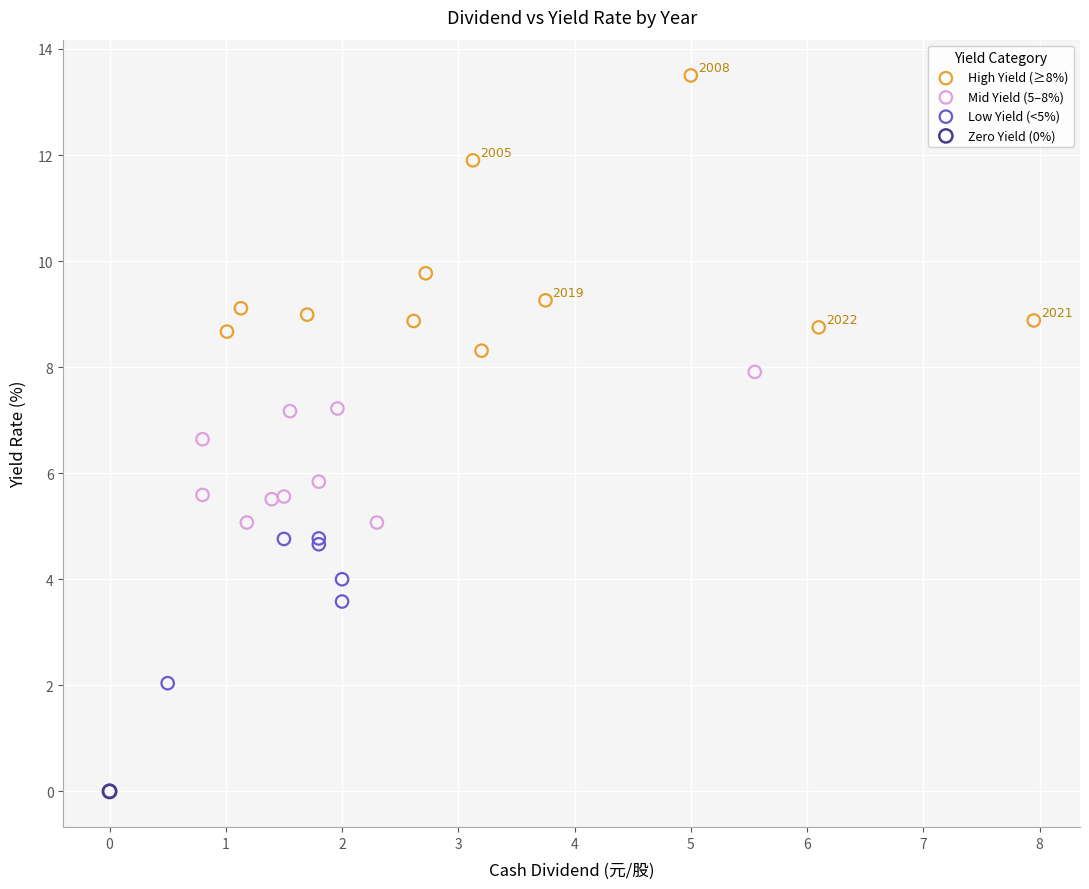

What are all the series names shown in the legend?

High Yield (≥8%), Mid Yield (5–8%), Low Yield (<5%), Zero Yield (0%)